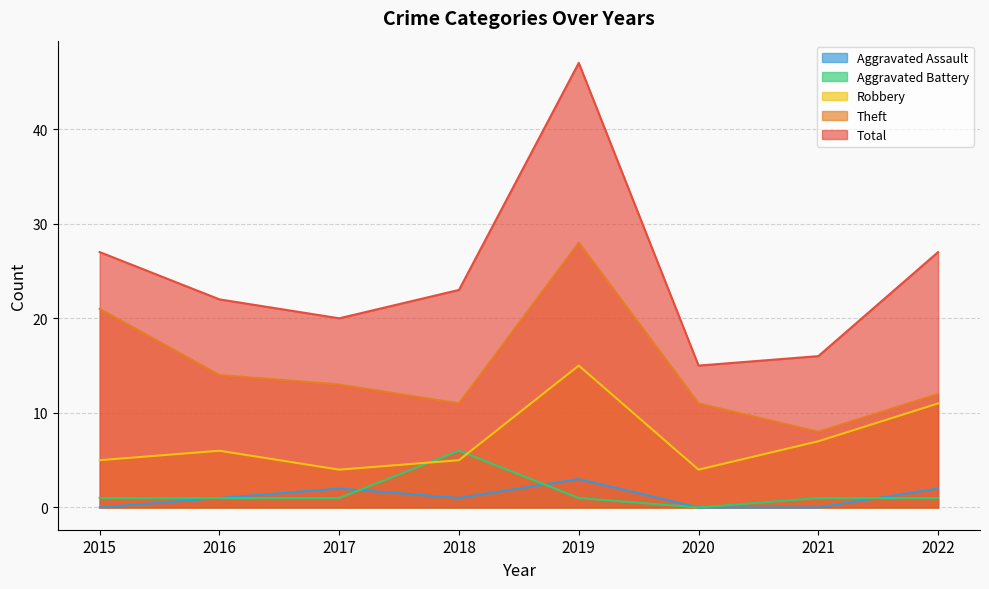

The value of Robbery at 2017 is 3. True or false?

False